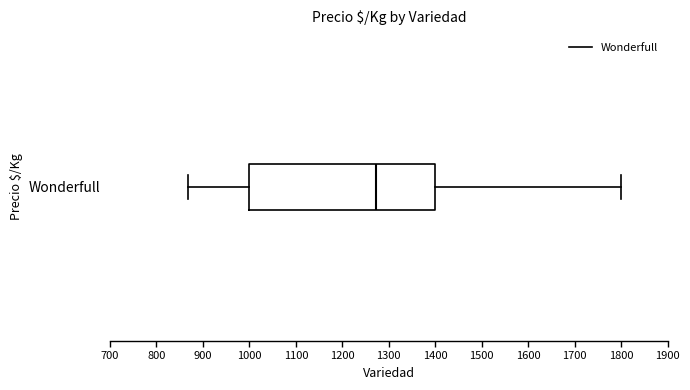

Where does the left whisker of the box for Wonderfull end on the x-axis? The values are not printed on the chart, so give them approximately, as read against the axis.

870